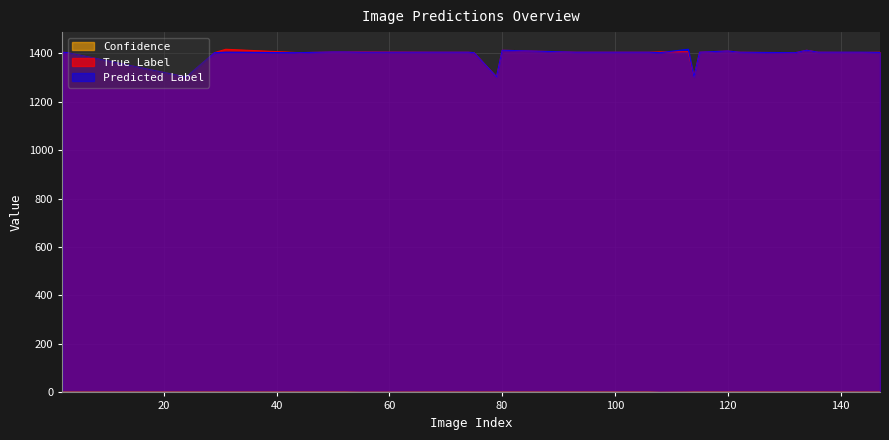

Between which two adjacent categories do True Label and Predicted Label first intersect?

108 and 113